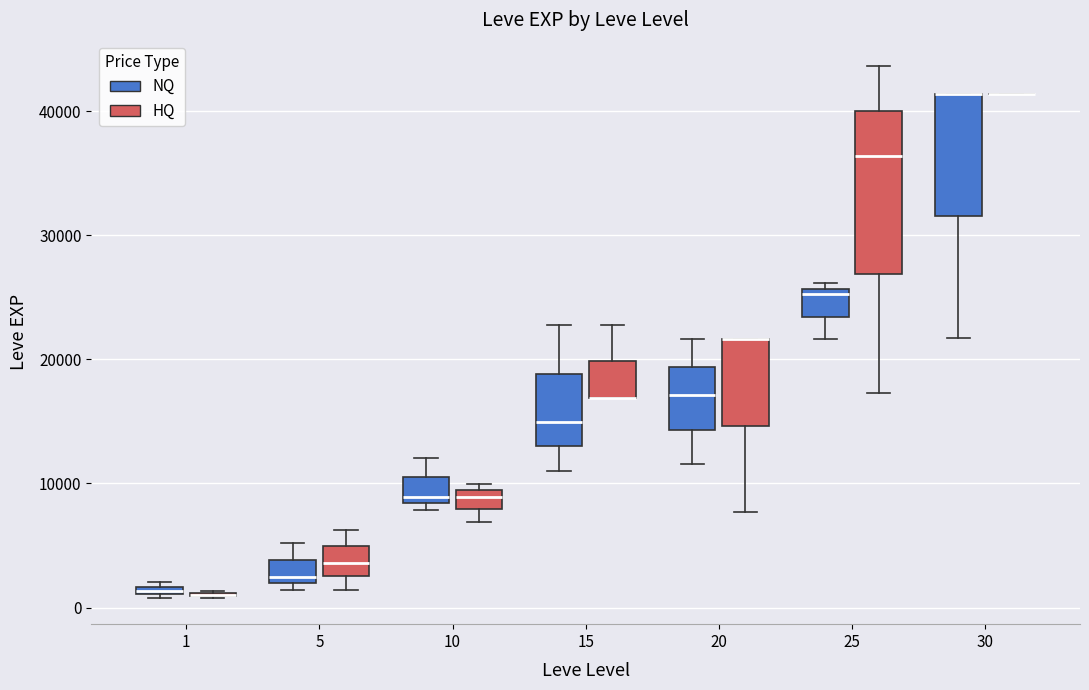

Where does the upper whisker of the box for 5 (NQ) end on the y-axis? The values are not printed on the chart, so give them approximately, as read against the axis.

5000